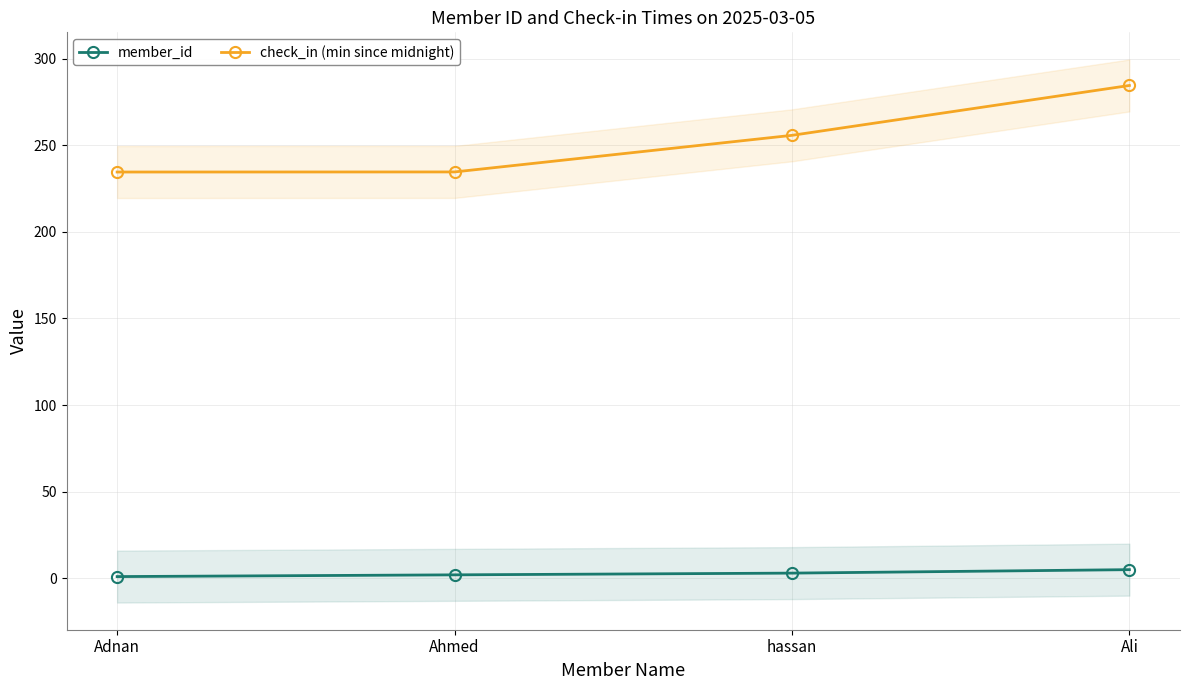

What is the sum of all check_in (min since midnight) values?

1009.3